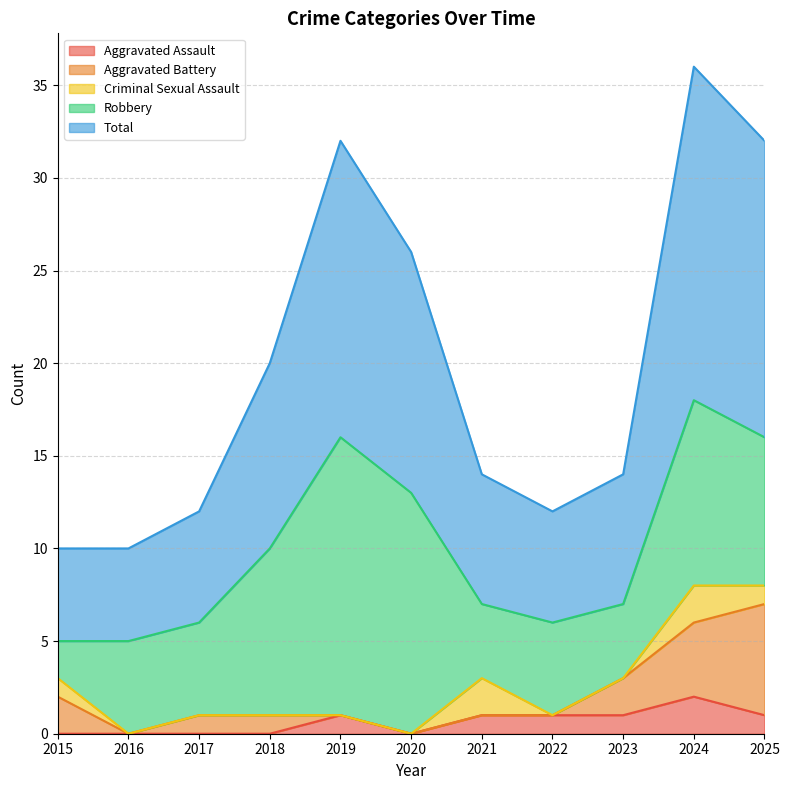

Between 2020 and 2023, which series saw the biggest shift?

Robbery